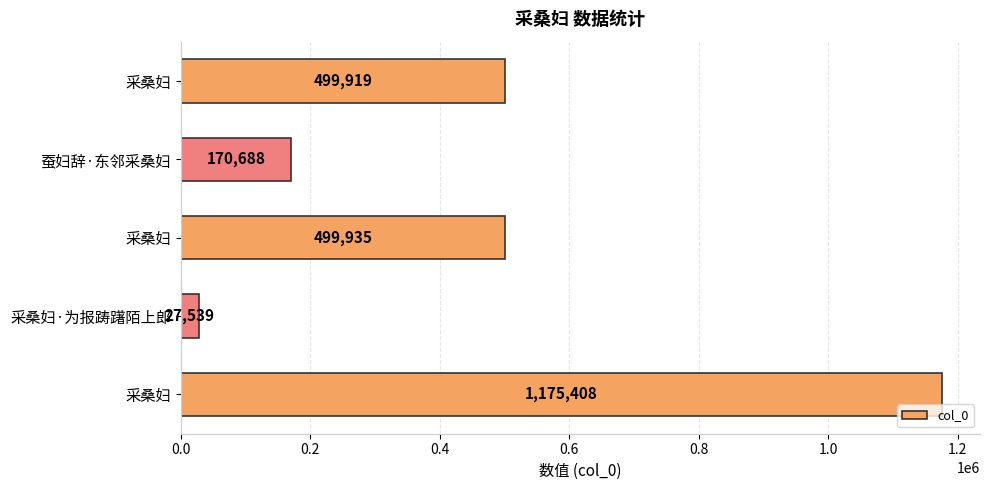

Count the number of data series in this chart.

1